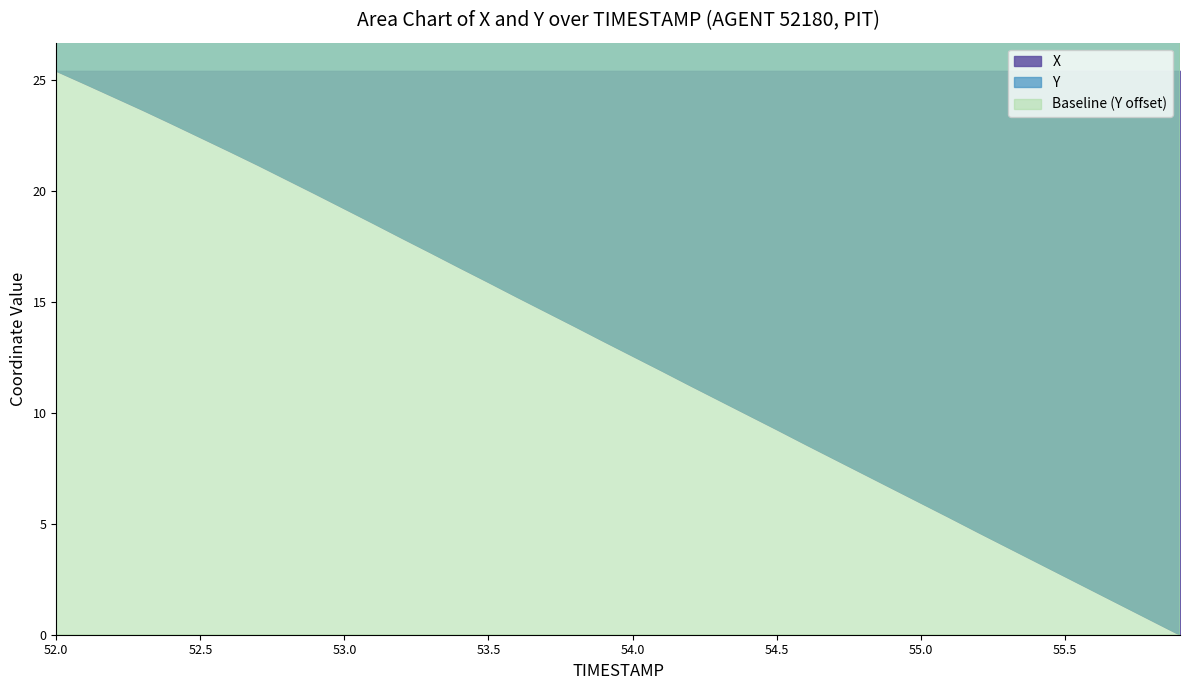

Is it true that TIMESTAMP equals 53.1 at 53.1?

True